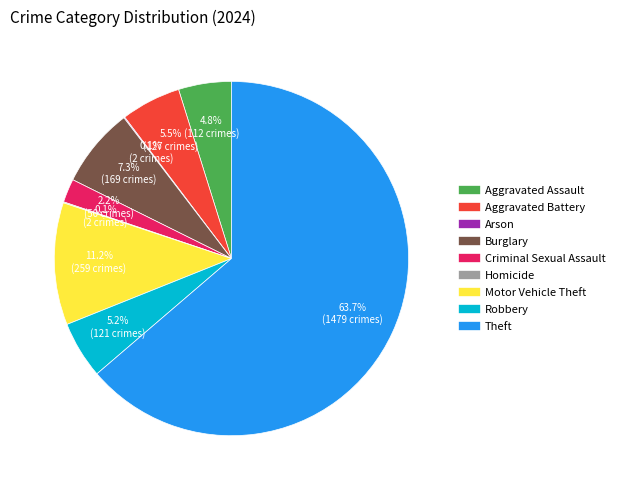

Which category has the biggest portion of the pie?

Theft